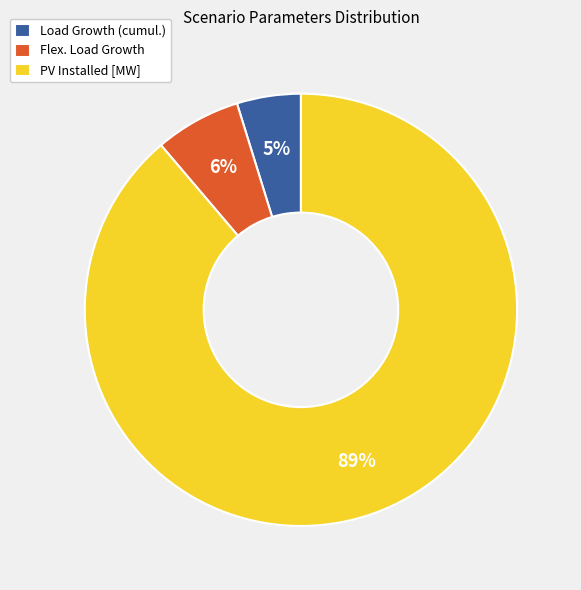

Rank the categories by value from highest to lowest.

PV Installed [MW], Flex. Load Growth, Load Growth (cumul.)